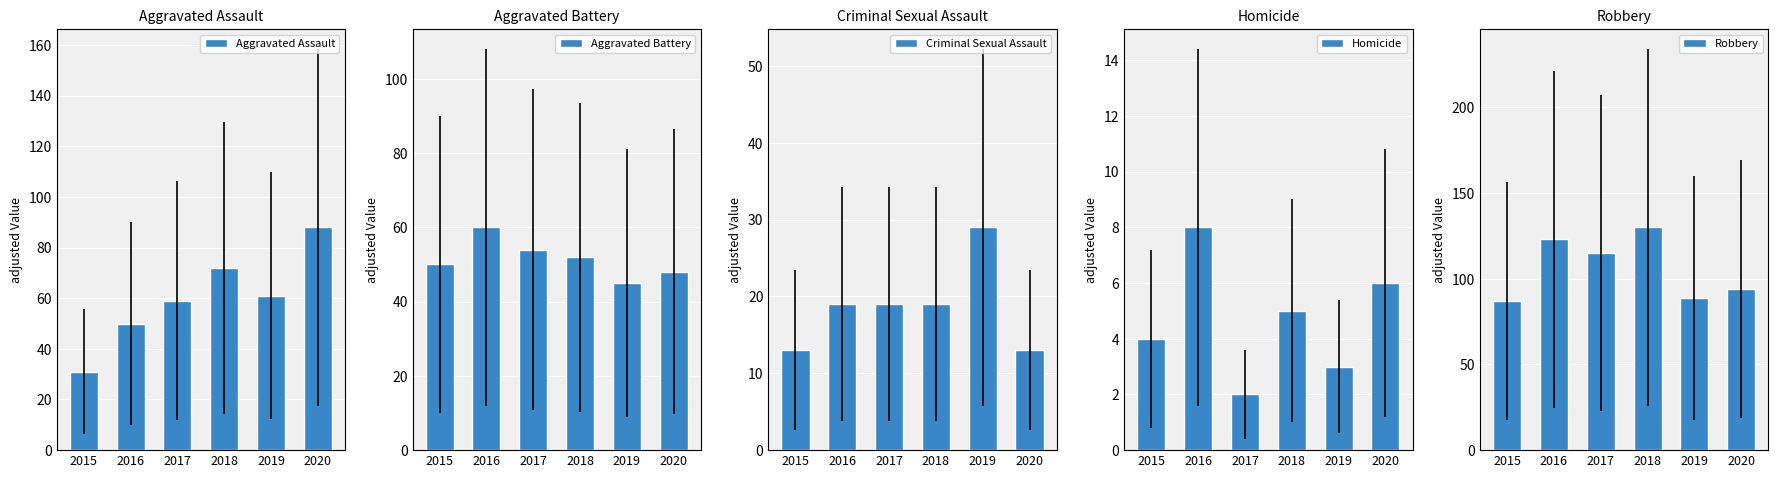

What is the greatest value displayed?

130